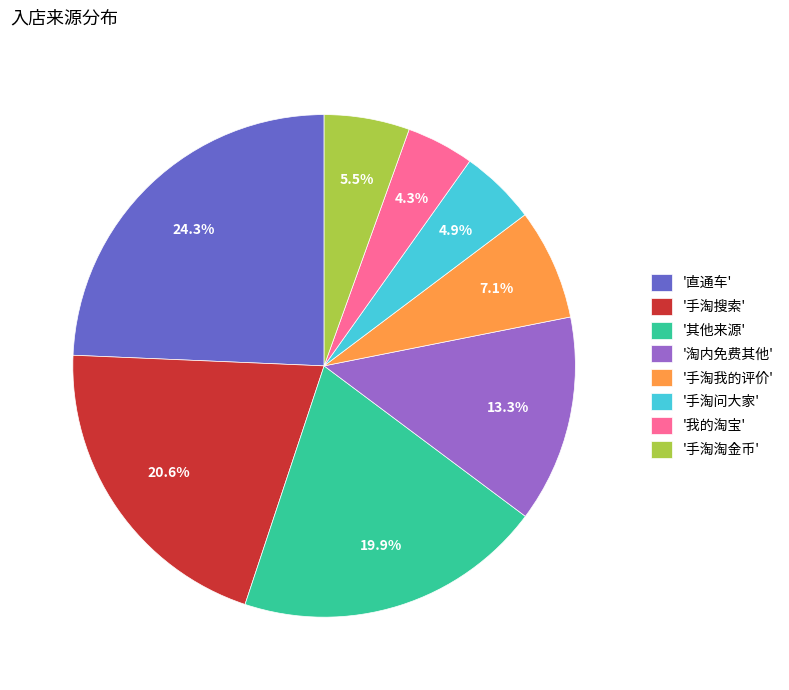

Does '其他来源' account for over 50% of the chart?

No